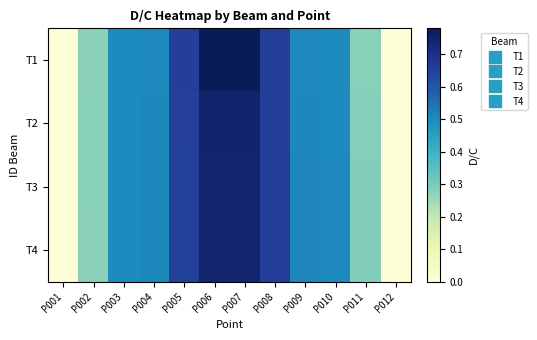

At which category is the sum across all series the highest?

P006